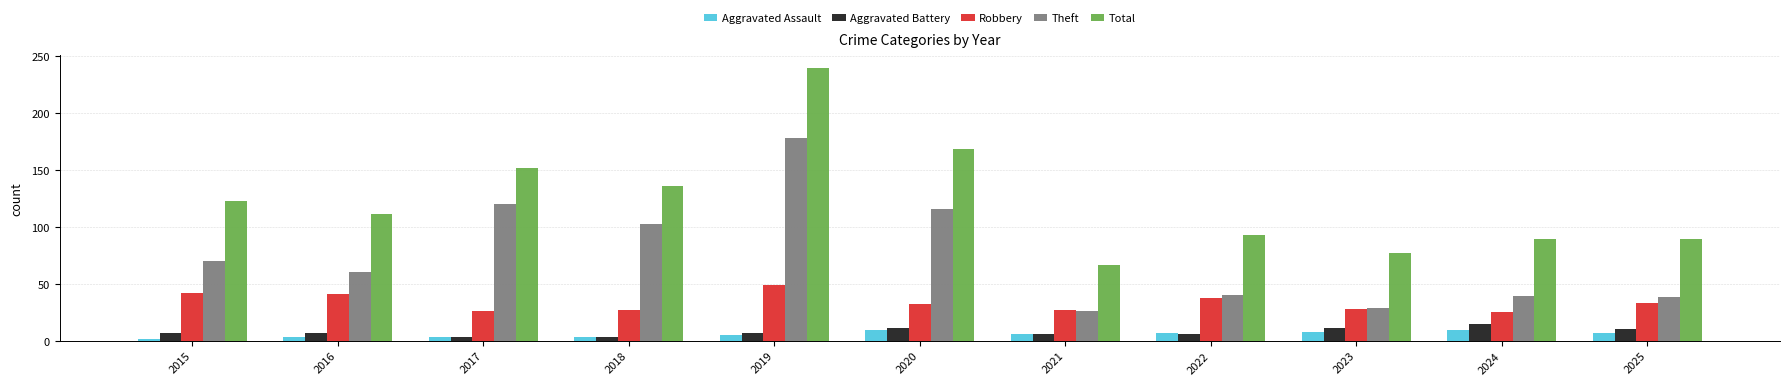

Are the bars horizontal?

No